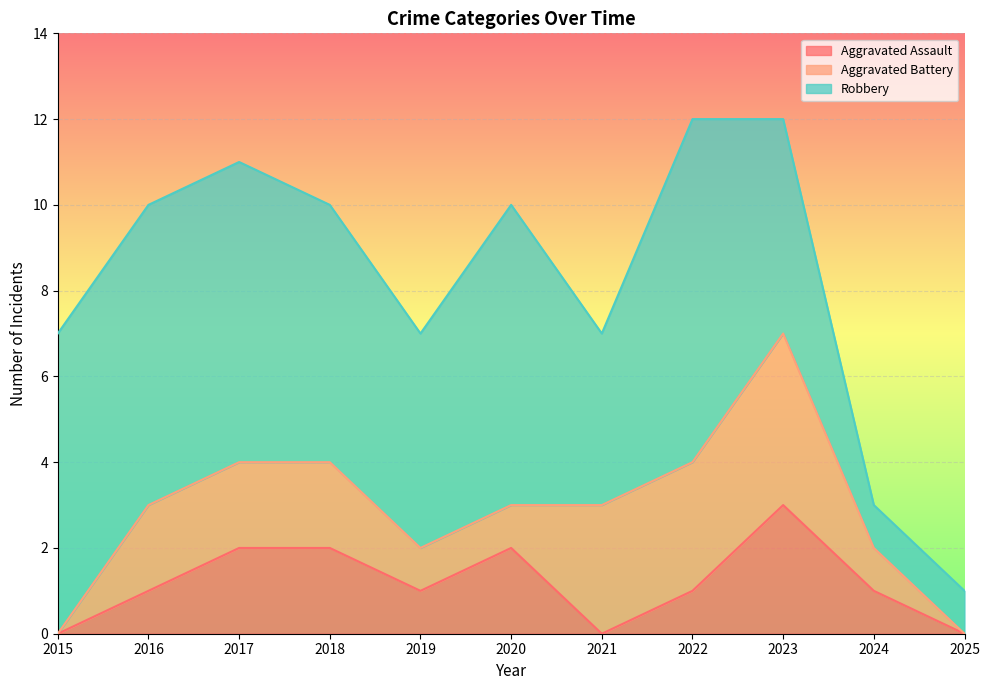

True or false: Robbery and Aggravated Assault intersect in this chart.

False